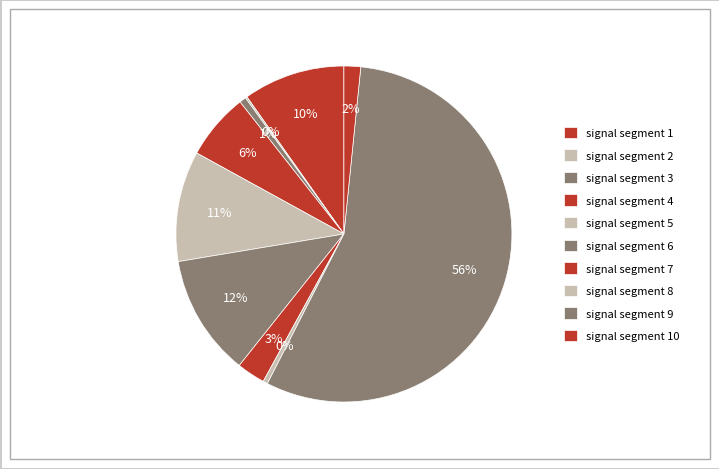

To the nearest percent, what is the difference between the largest and smallest slice percentages?

56%